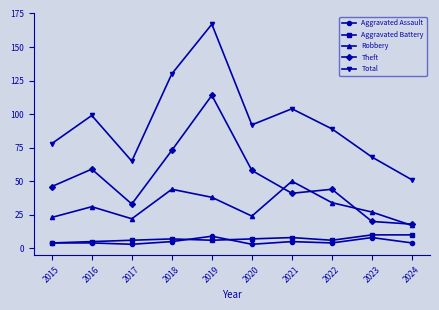

Reading right to left, extract all data points from this chart.

Aggravated Assault: 4	8	4	5	3	9	5	3	4	4
Aggravated Battery: 10	10	6	8	7	6	7	6	5	4
Robbery: 17	27	34	50	24	38	44	22	31	23
Theft: 18	20	44	41	58	114	73	33	59	46
Total: 51	68	89	104	92	167	130	65	99	78